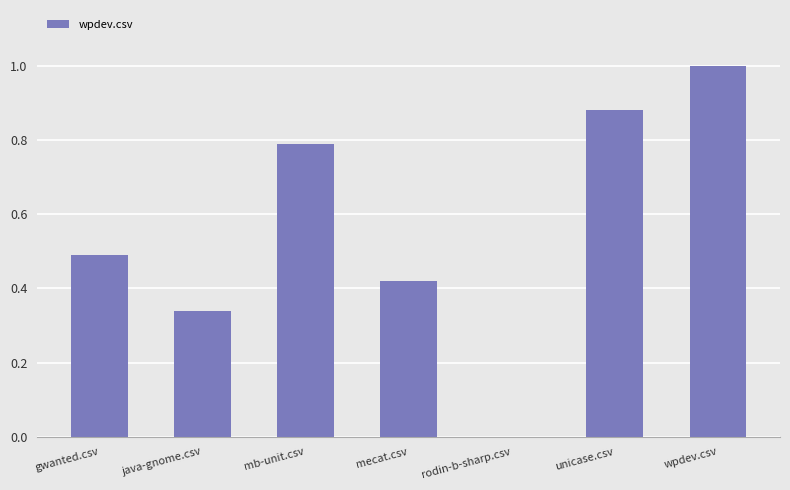

At which category does the chart reach its peak across all series?

wpdev.csv